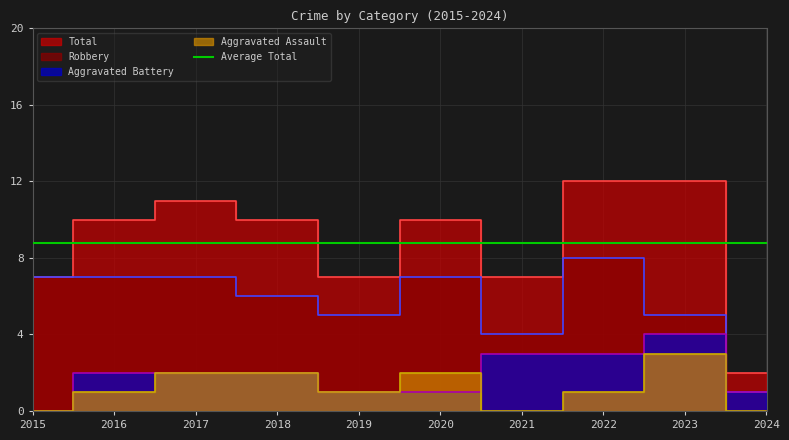

Reading right to left, list all the values displayed in this chart.

Total: 2024=2	2023=12	2022=12	2021=7	2020=10	2019=7	2018=10	2017=11	2016=10	2015=7
Robbery: 2024=1	2023=5	2022=8	2021=4	2020=7	2019=5	2018=6	2017=7	2016=7	2015=7
Aggravated Battery: 2024=1	2023=4	2022=3	2021=3	2020=1	2019=1	2018=2	2017=2	2016=2	2015=0
Aggravated Assault: 2024=0	2023=3	2022=1	2021=0	2020=2	2019=1	2018=2	2017=2	2016=1	2015=0